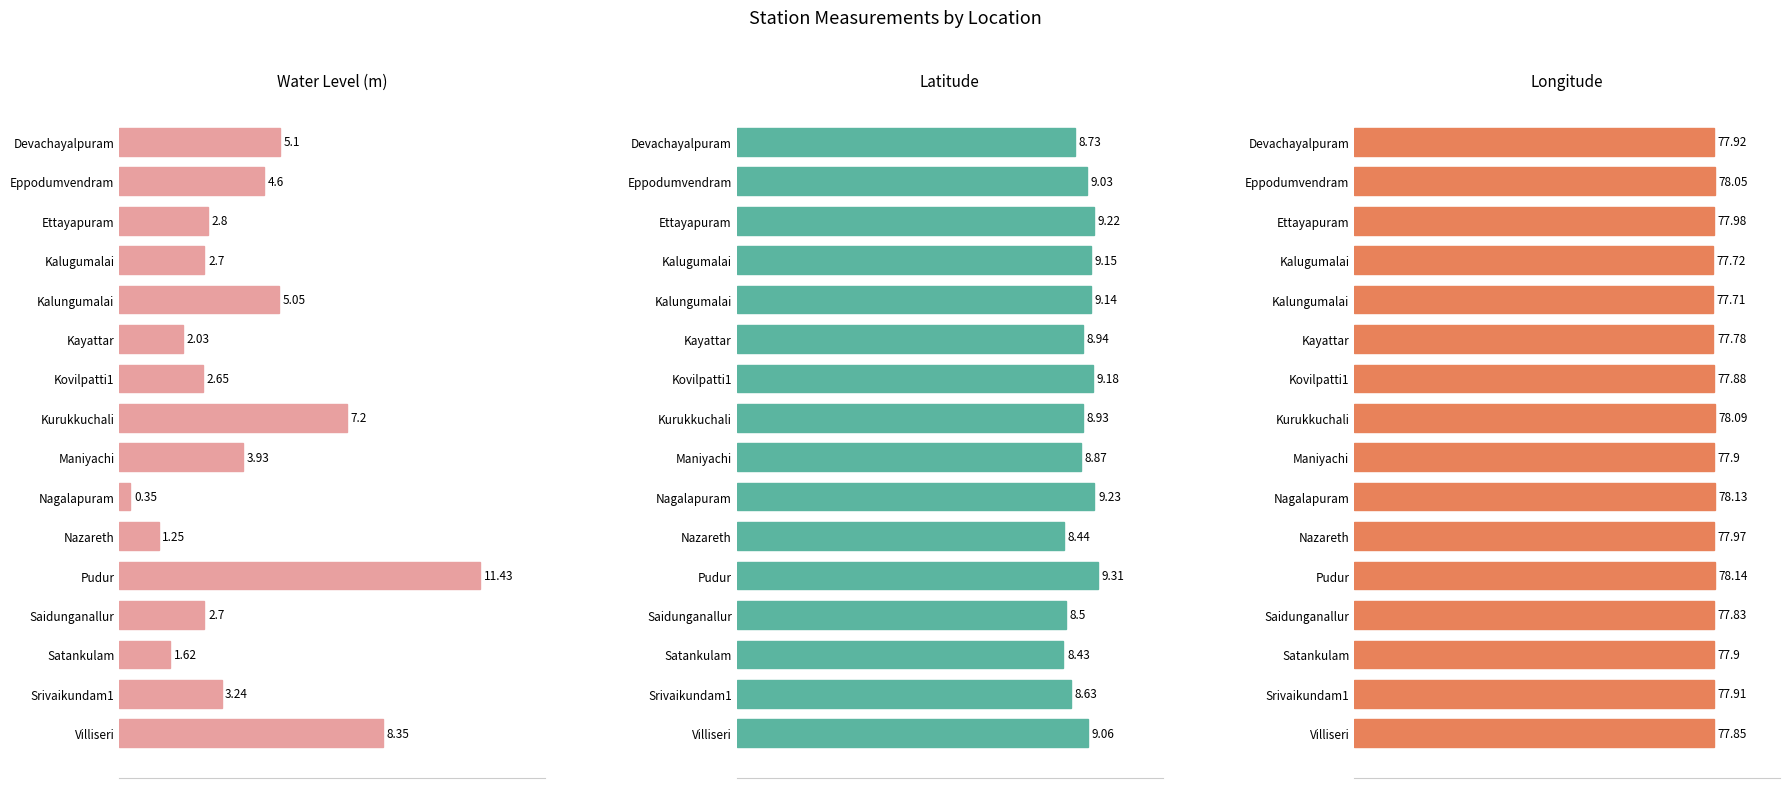

What is the difference between the second highest and second lowest values in the Water Level (m) series?

7.1